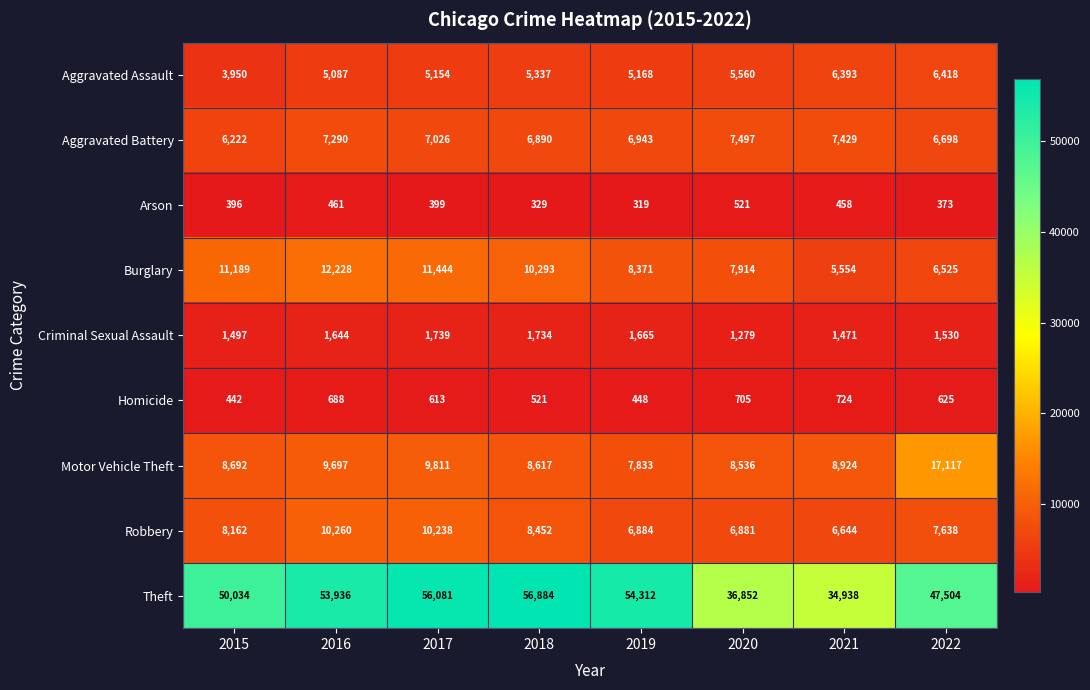

At which label is Burglary closest to 8891?

2019